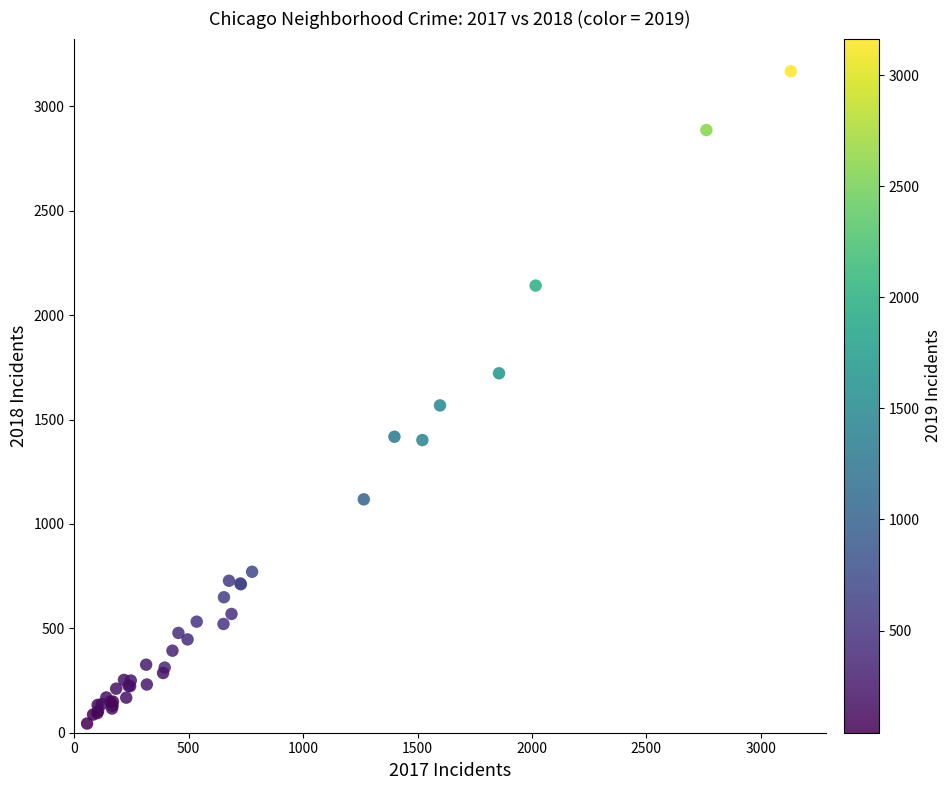

What Y value in the scatter plot is closest to 1606?

1568